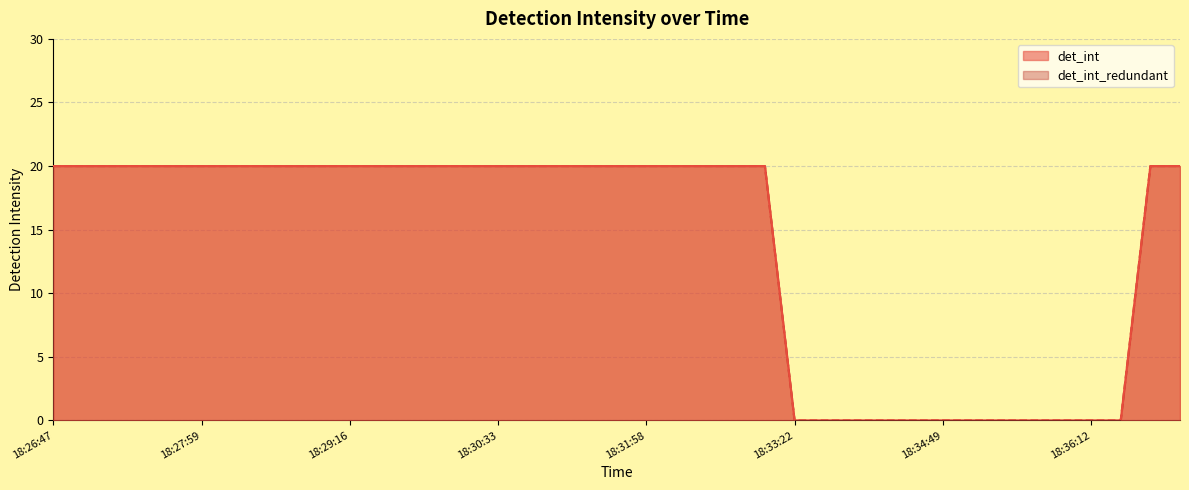

Where is det_int_redundant nearest to the value 10?

18:26:47